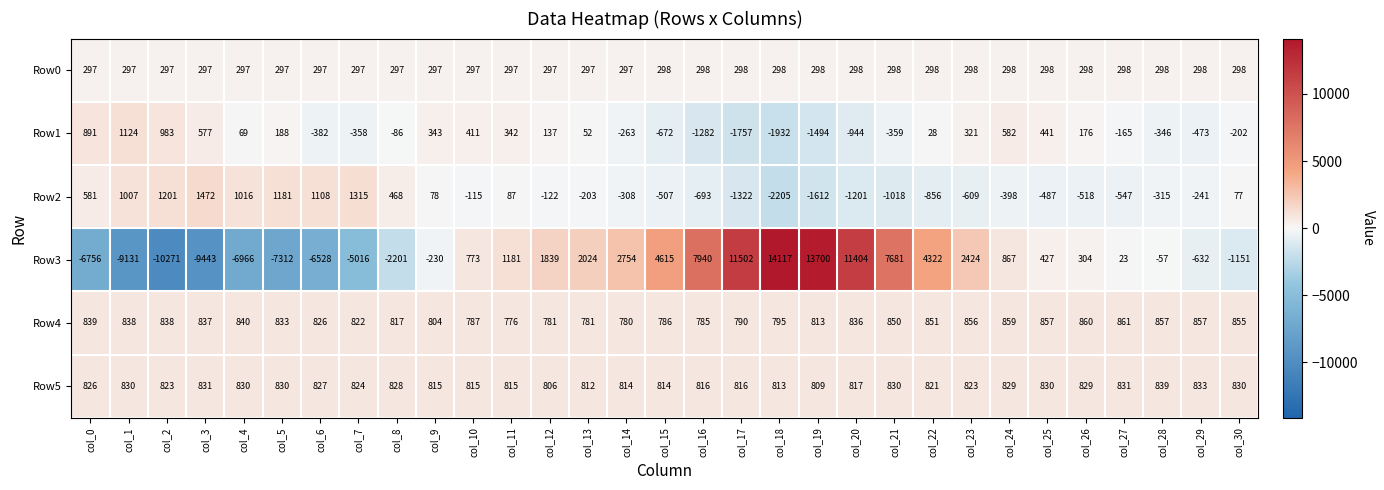

Which series has the widest spread of values?

Row3